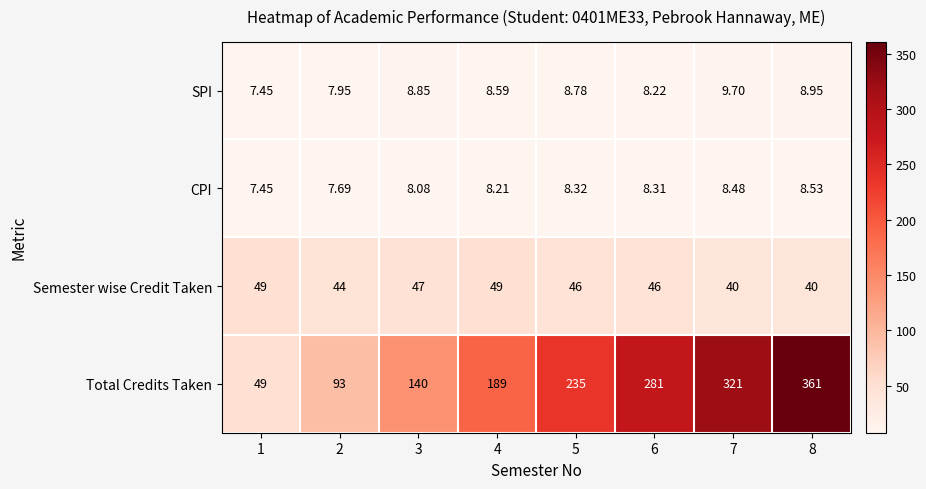

Which series has the largest total across all categories?

Total Credits Taken